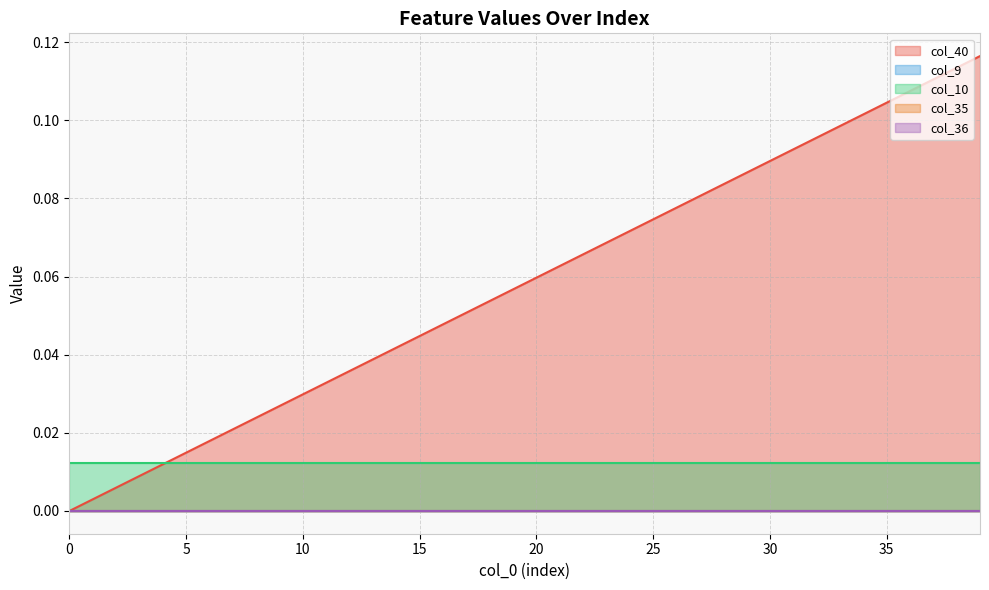

Which series has the largest total across all categories?

col_40